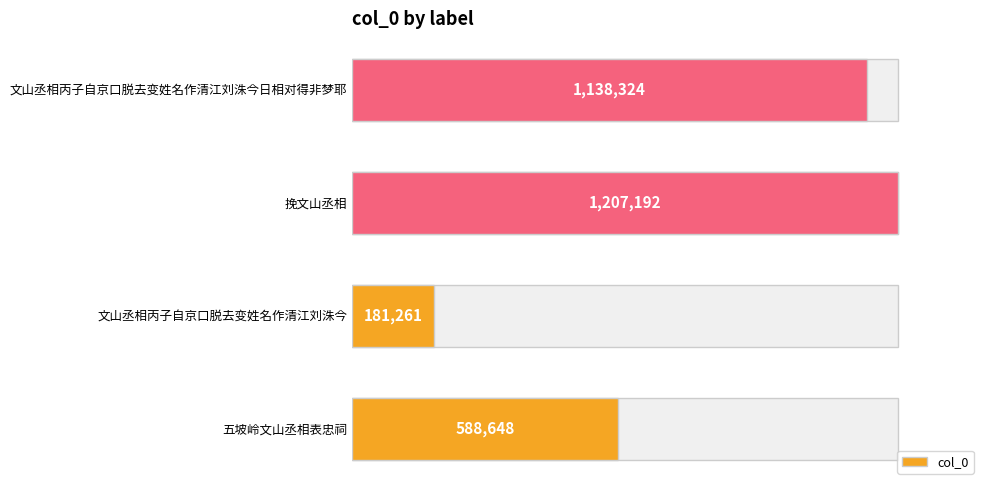

Reading left to right, extract all data points from this chart.

588648	181261	1207192	1138324